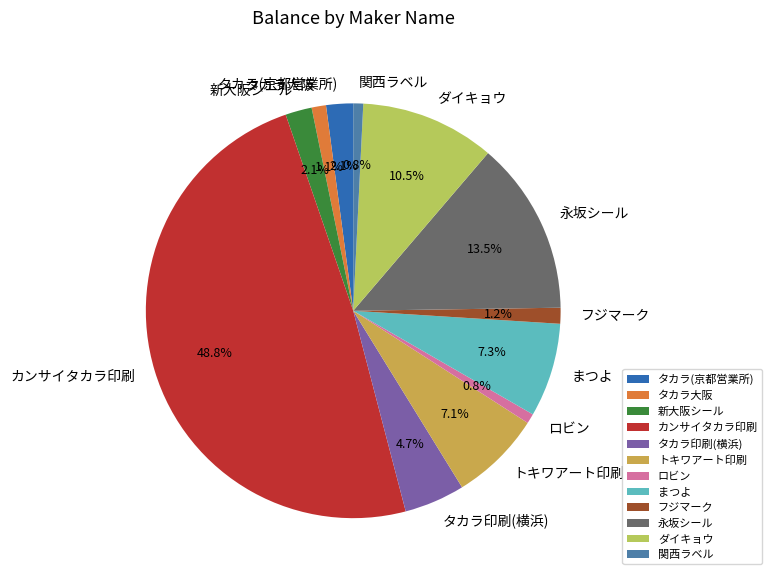

Which category has the biggest portion of the pie?

カンサイタカラ印刷